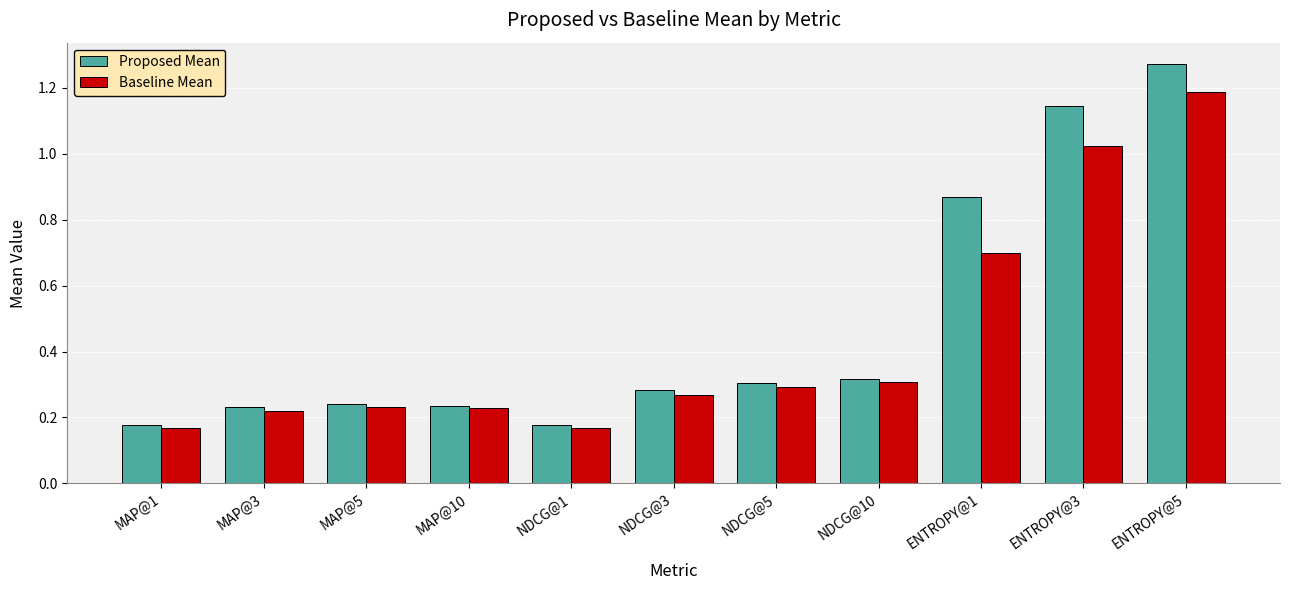

The value of Proposed Mean at MAP@3 is 0.1. True or false?

False